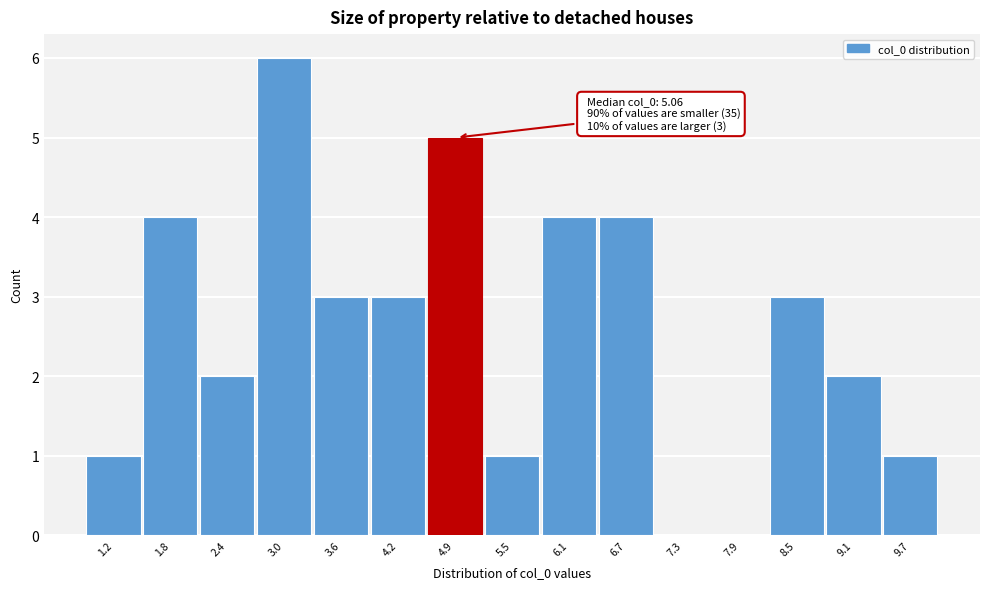

Reading left to right, transcribe all the data shown in this chart.

1.2=1	1.8=4	2.4=2	3.0=6	3.6=3	4.2=3	4.9=5	5.5=1	6.1=4	6.7=4	7.3=0	7.9=0	8.5=3	9.1=2	9.7=1